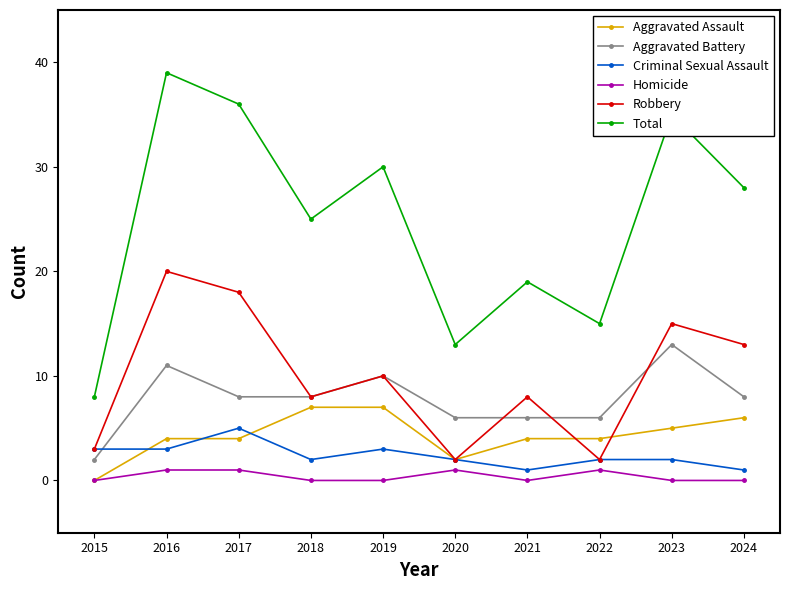

Which series has the largest total across all categories?

Total